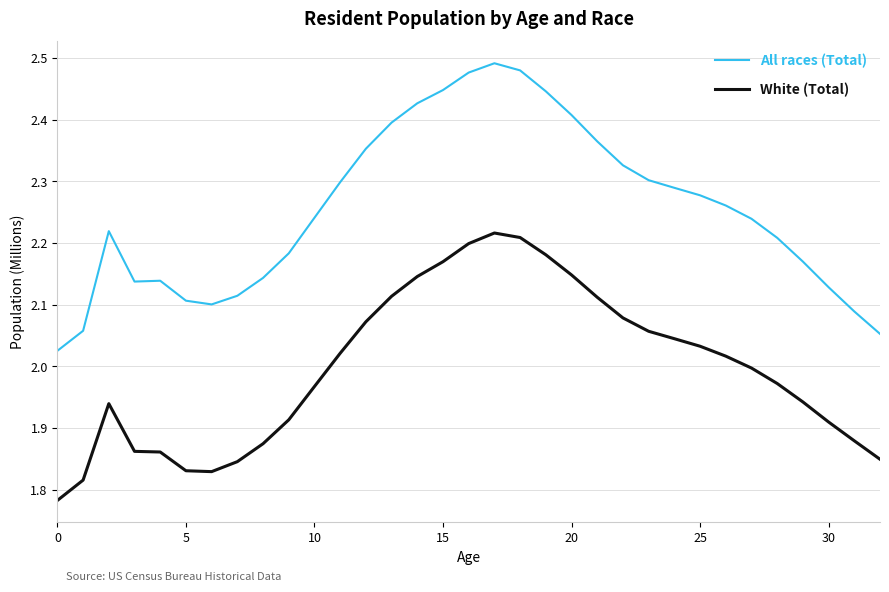

List the series in order of their peak value, highest first.

All races (Total), White (Total)